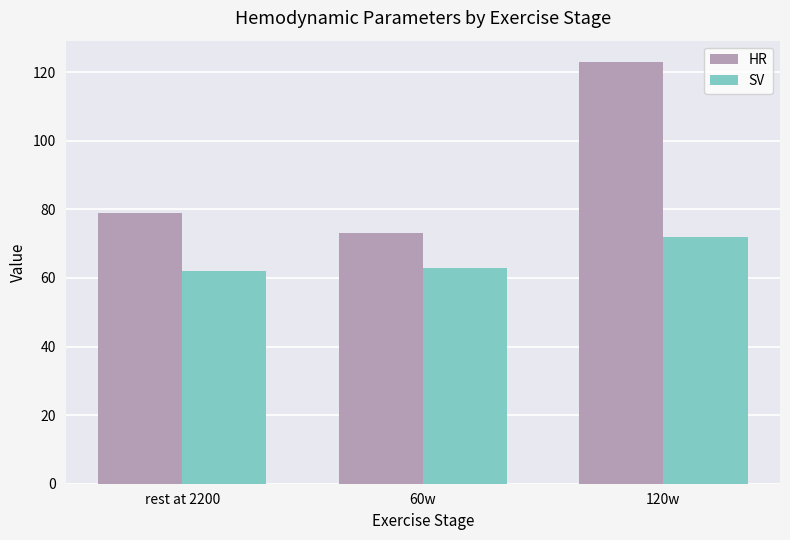

How many groups of bars are there?

3